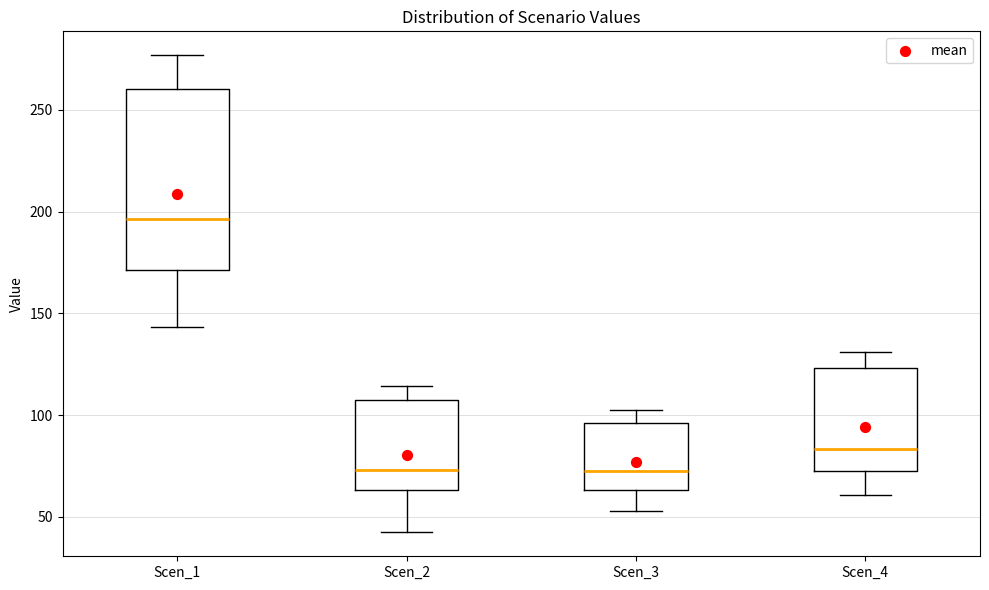

Reading left to right, read every box against the y-axis: the position of its median line, the range the box covers, and the ends of its whiskers. The values are not printed on the chart, so give them approximately, as read against the axis.

Scen_1: median 195, box 170 to 260, whiskers 145 to 275
Scen_2: median 75, box 65 to 110, whiskers 40 to 115
Scen_3: median 75, box 65 to 95, whiskers 55 to 100
Scen_4: median 85, box 75 to 125, whiskers 60 to 130